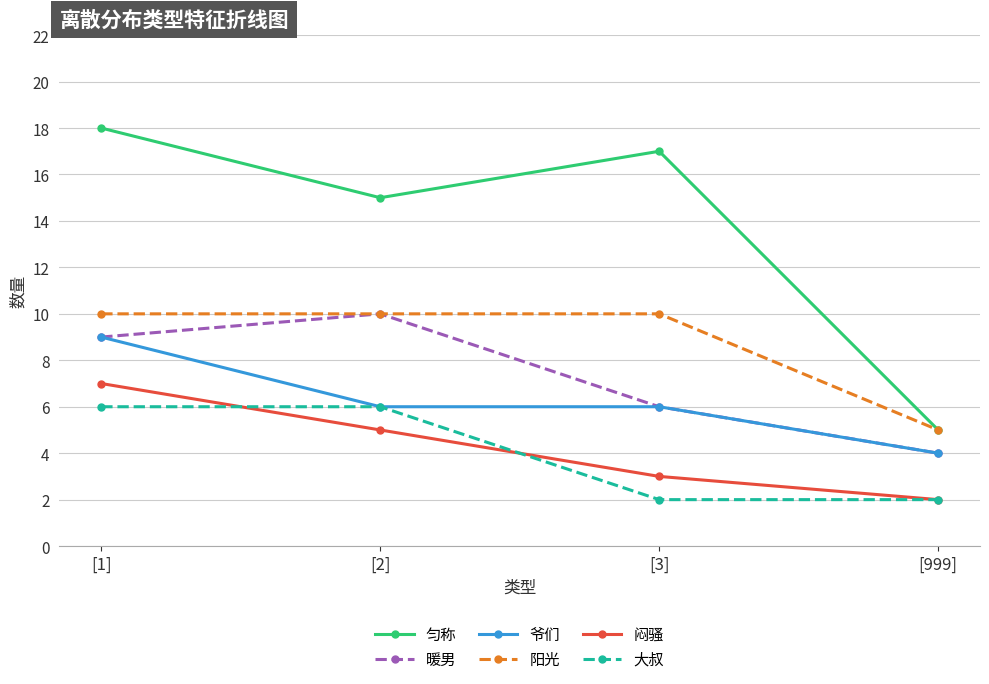

What is the sum of all 匀称 values?

55